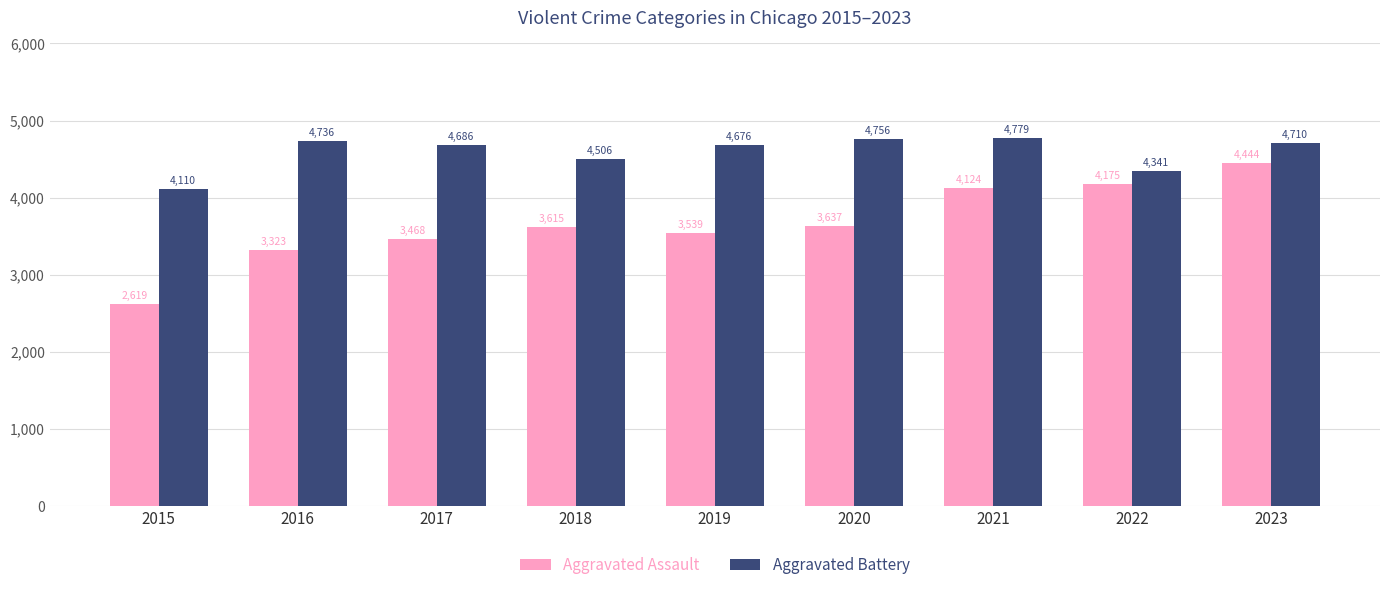

Count the number of categories in the chart.

9